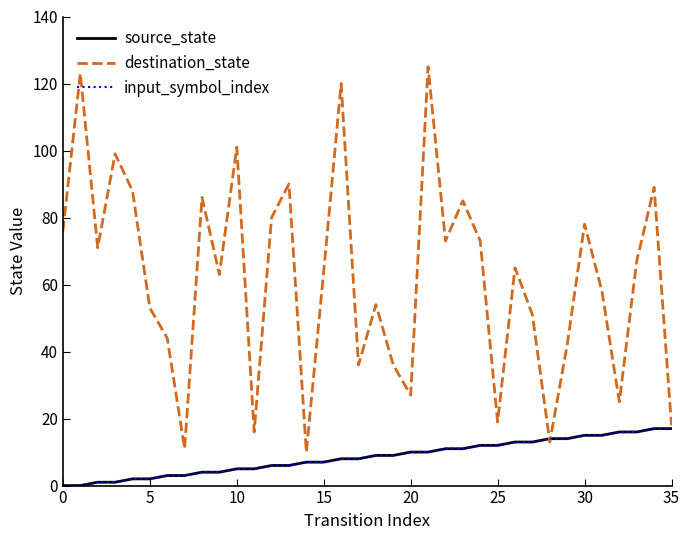

Does the chart have visible grid lines?

No